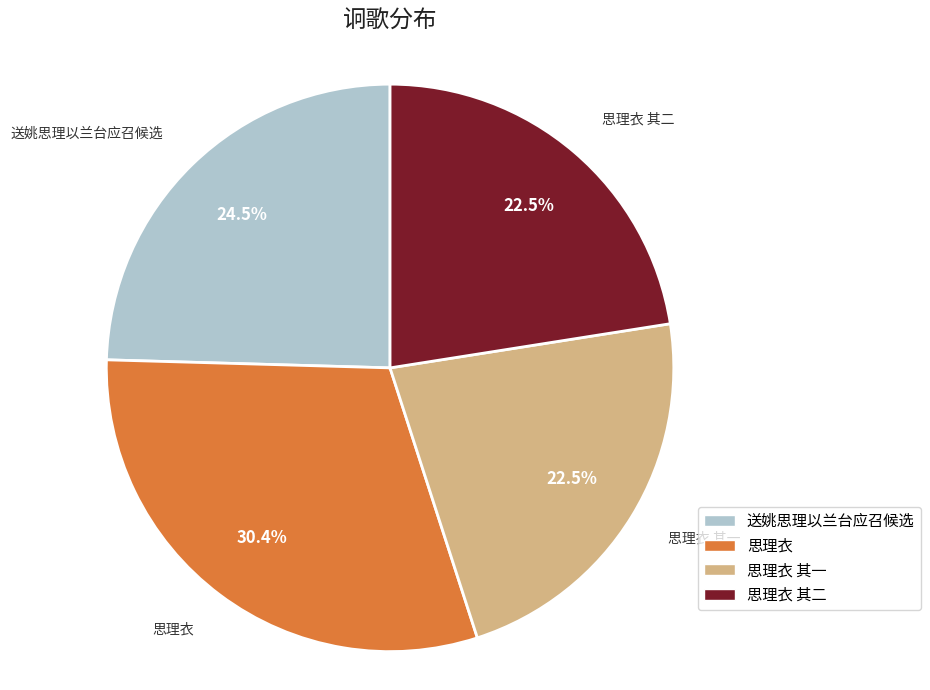

Does any single category account for the majority?

No